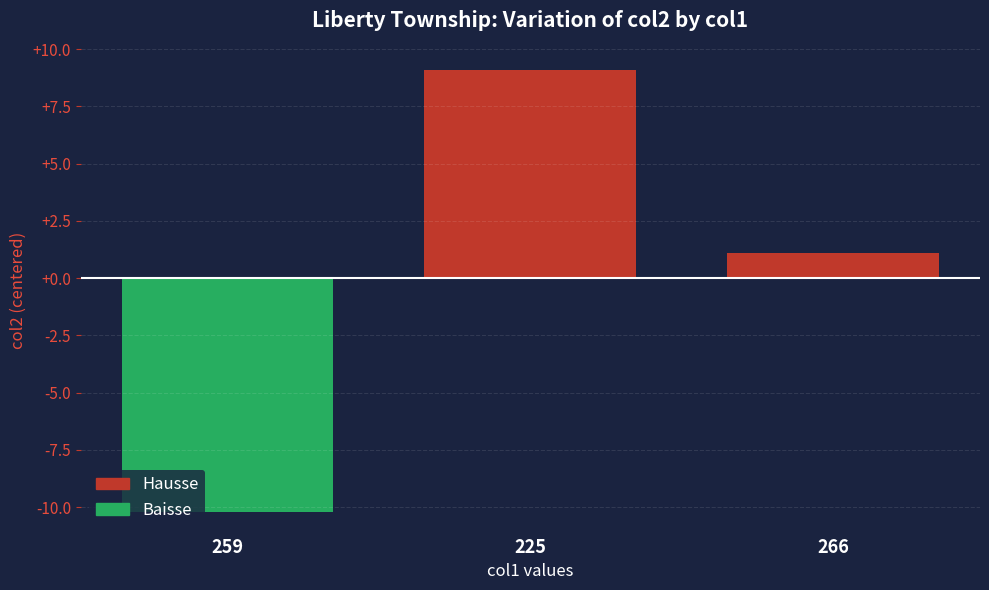

At which category does the chart reach its peak across all series?

225